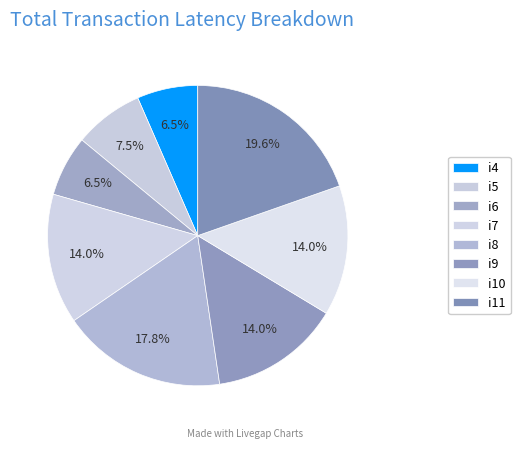

What is the total percentage of i8 and i6?

24.3%